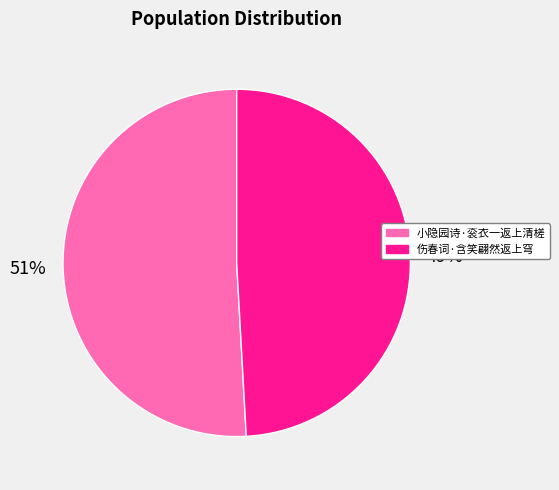

To the nearest percent, what is the average slice percentage?

50%